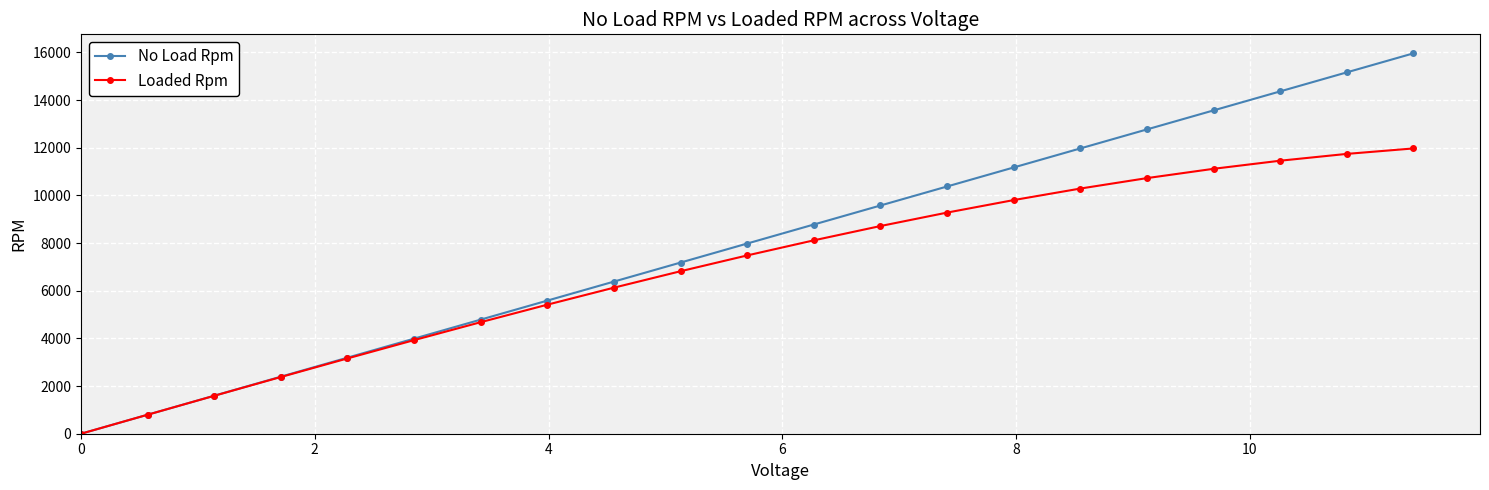

True or false: Loaded Rpm has more than 1 interior local peaks.

False